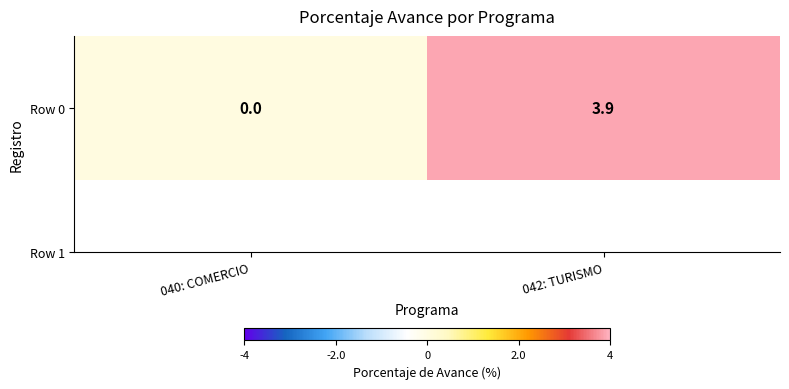

At which category does the chart reach its peak across all series?

042: TURISMO